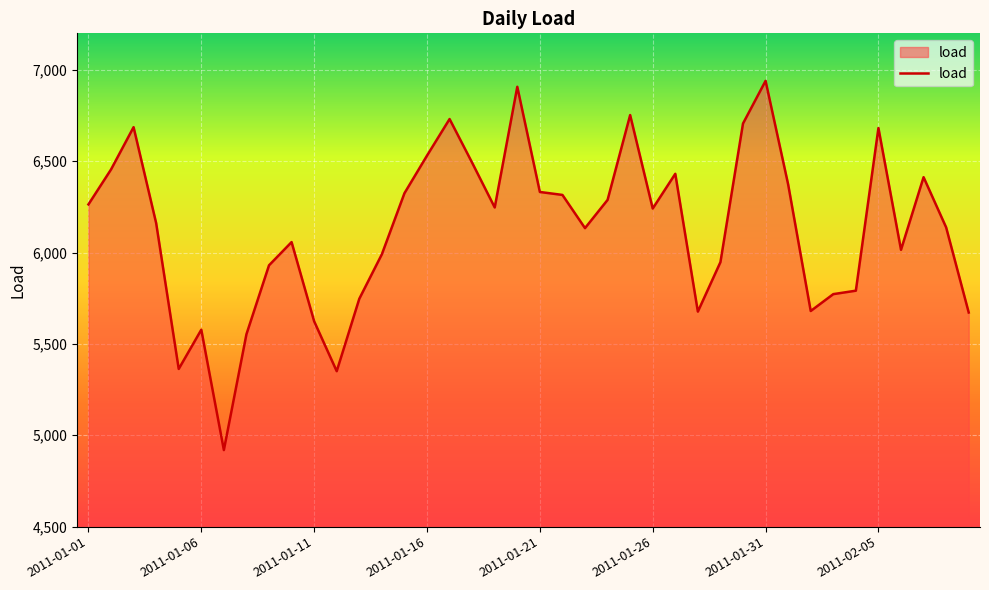

What is the minimum value shown in the chart?

4919.1